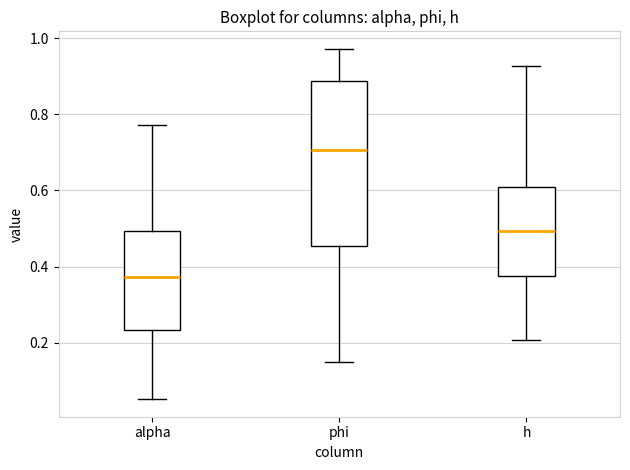

Reading left to right, transcribe this box plot: for each box, give where its median line is, the range the box spans, and where its two whiskers end, as read against the y-axis. The values are not printed on the chart, so give them approximately, as read against the axis.

alpha: median 0.38, box 0.24 to 0.50, whiskers 0.06 to 0.78
phi: median 0.70, box 0.46 to 0.88, whiskers 0.14 to 0.98
h: median 0.50, box 0.38 to 0.60, whiskers 0.20 to 0.92